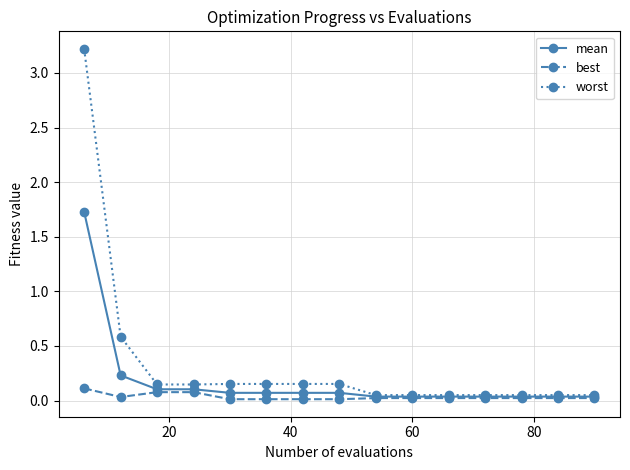

At how many categories does at least one series exceed 3?

1